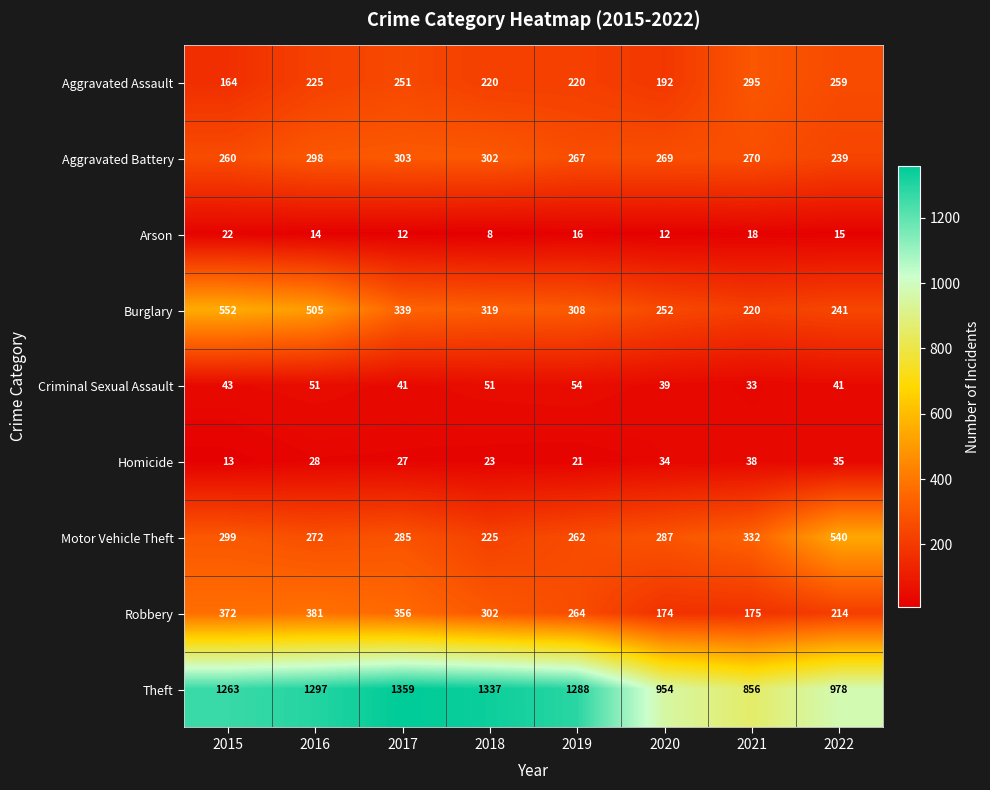

Which series has the largest range (max minus min)?

Theft